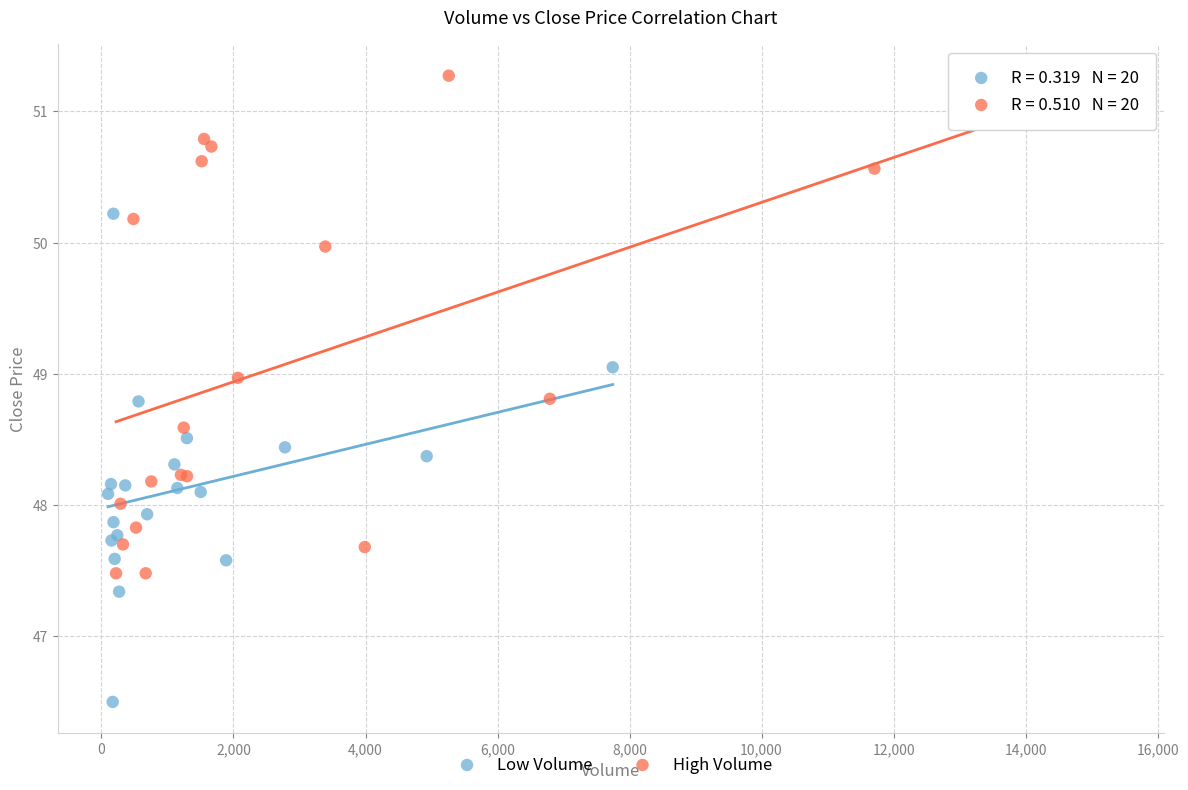

Which series contains the highest Y value?

High Volume